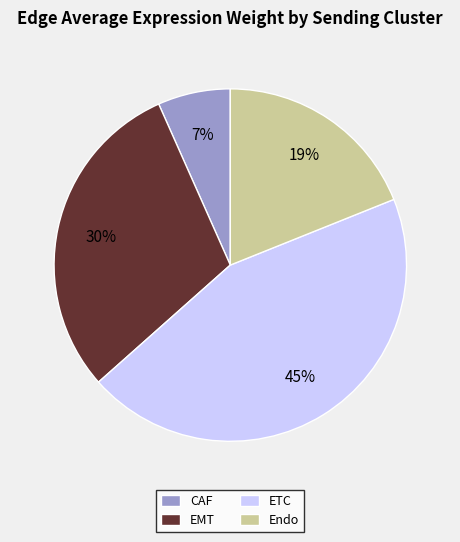

What is the largest slice in the pie chart?

ETC